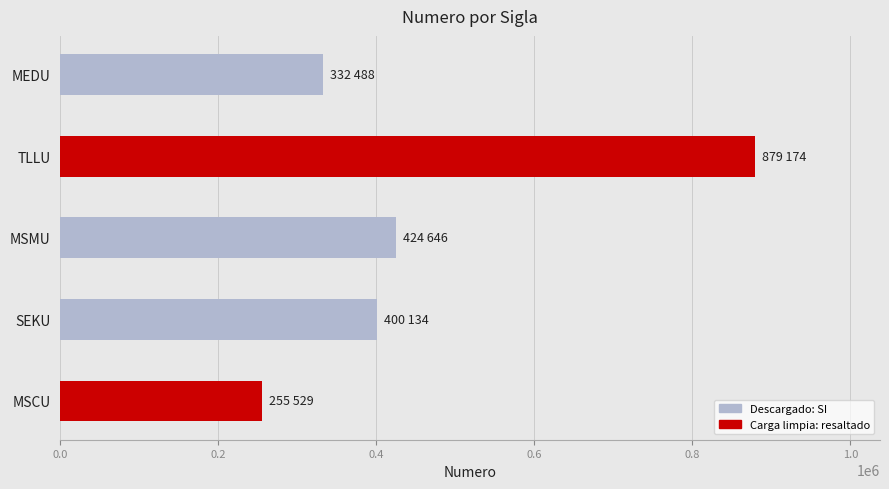

Where is the data nearest to the value 567351?

MSMU